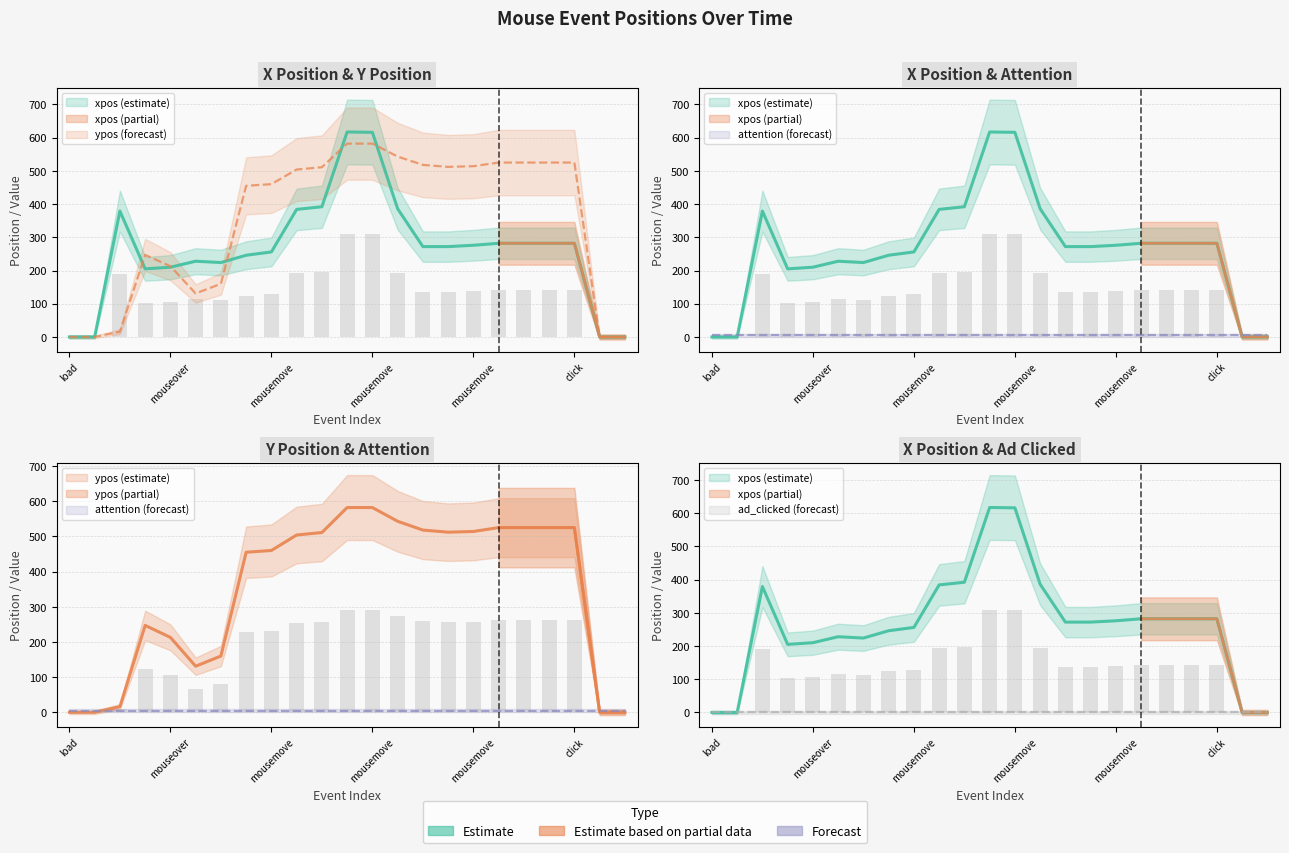

Rank the series by their average value, from highest to lowest.

ypos, xpos